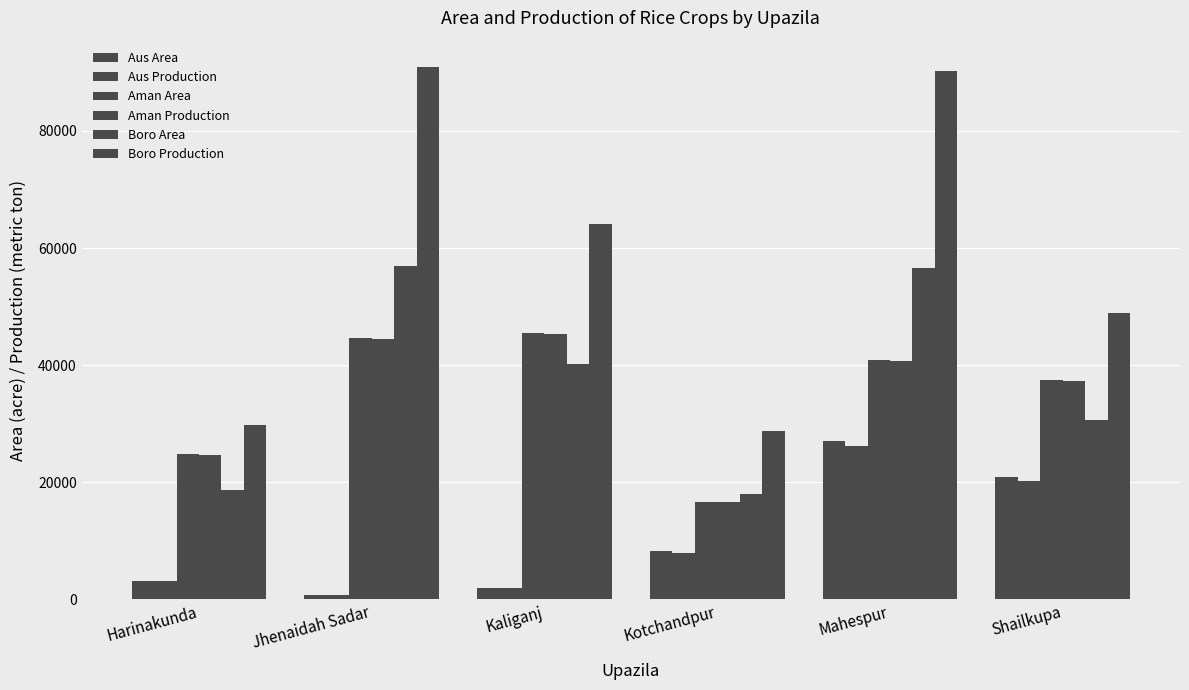

What is the approximate value of Aman Production at Kaliganj, to the nearest 100?

45300